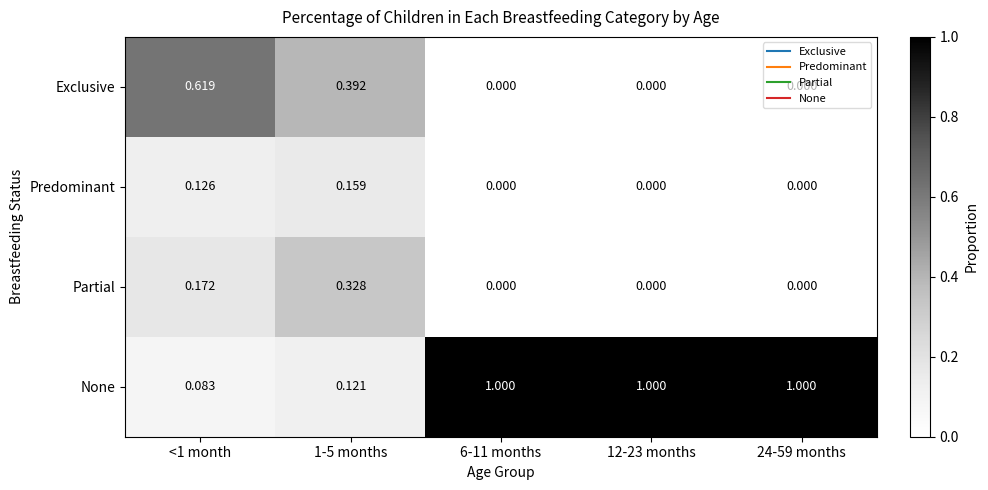

Between 1-5 months and 12-23 months, which series saw the biggest shift?

None